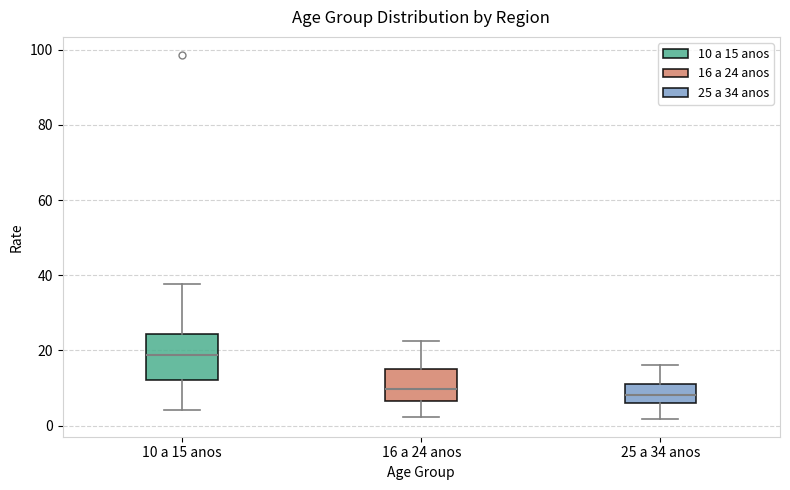

Which box has the highest median line?

10 a 15 anos